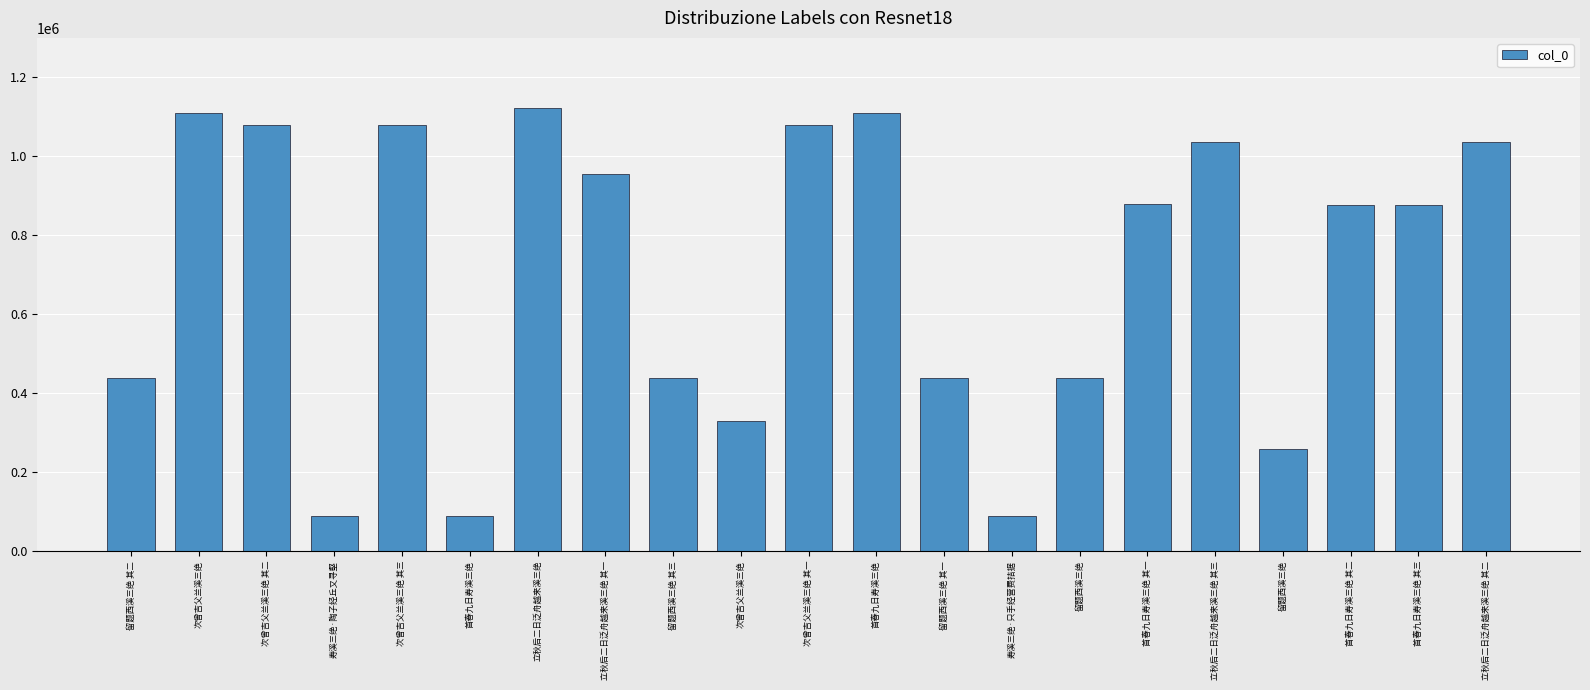

How many data points are less than 875631?

10